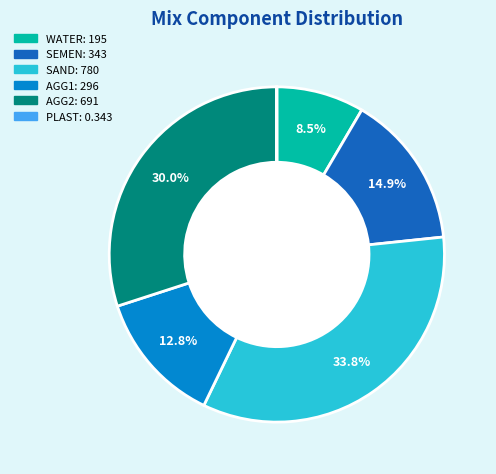

Is there a majority slice in this chart?

No